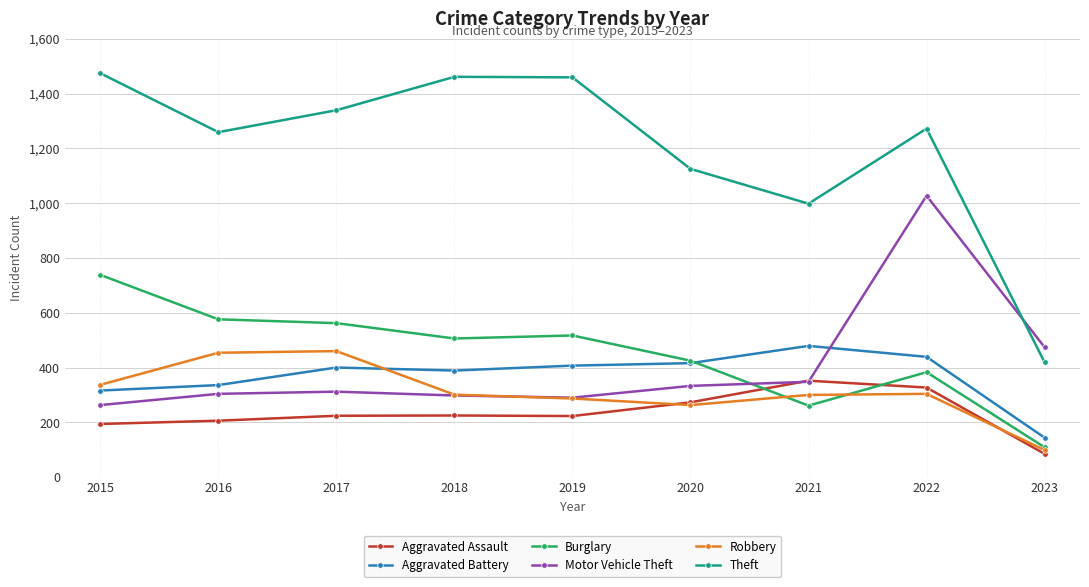

Where is the first local minimum for Robbery?

2020